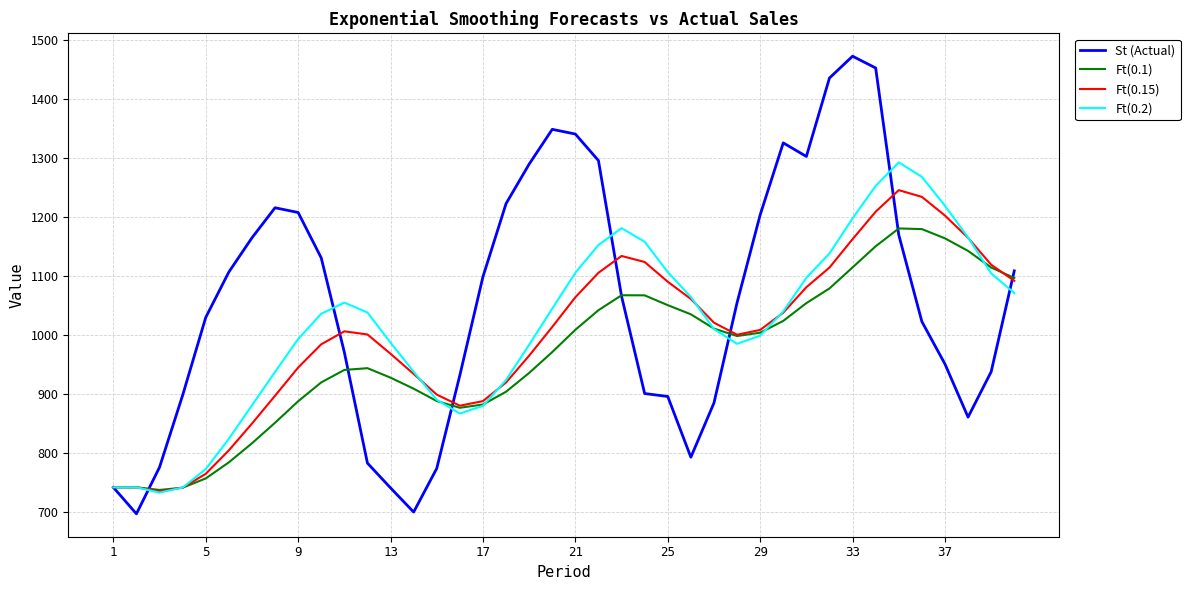

Which series has the largest range (max minus min)?

St (Actual)